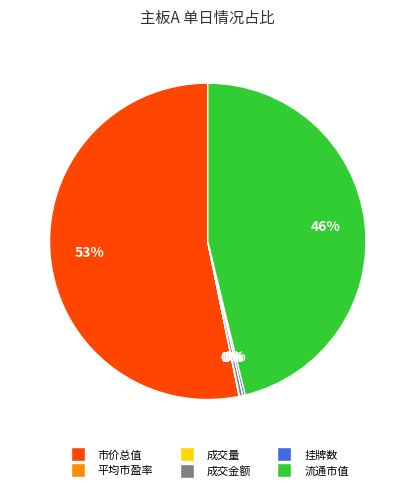

Which slice represents more than half of the pie?

市价总值